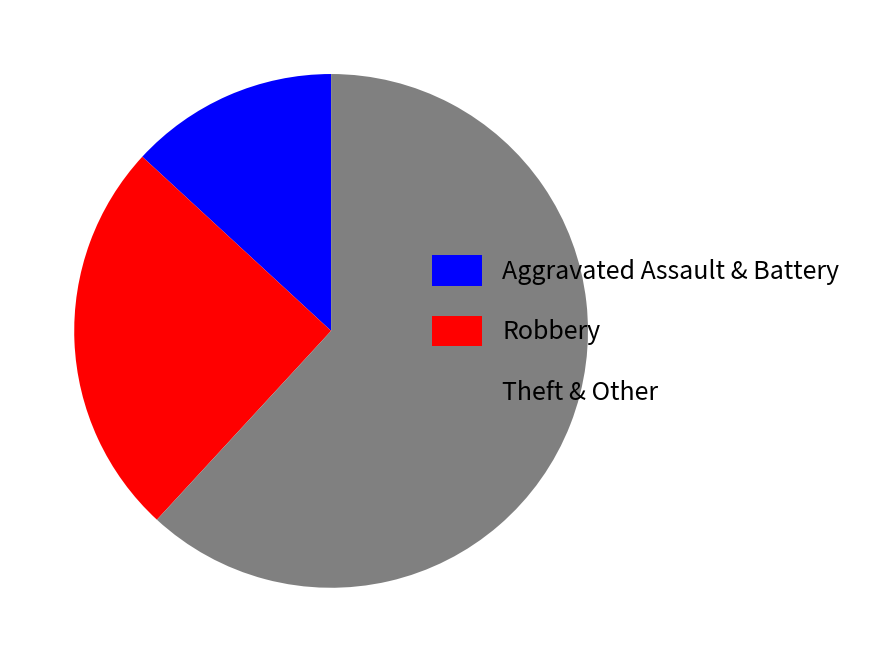

Do Robbery and Aggravated Assault & Battery together represent more than half of the pie?

No